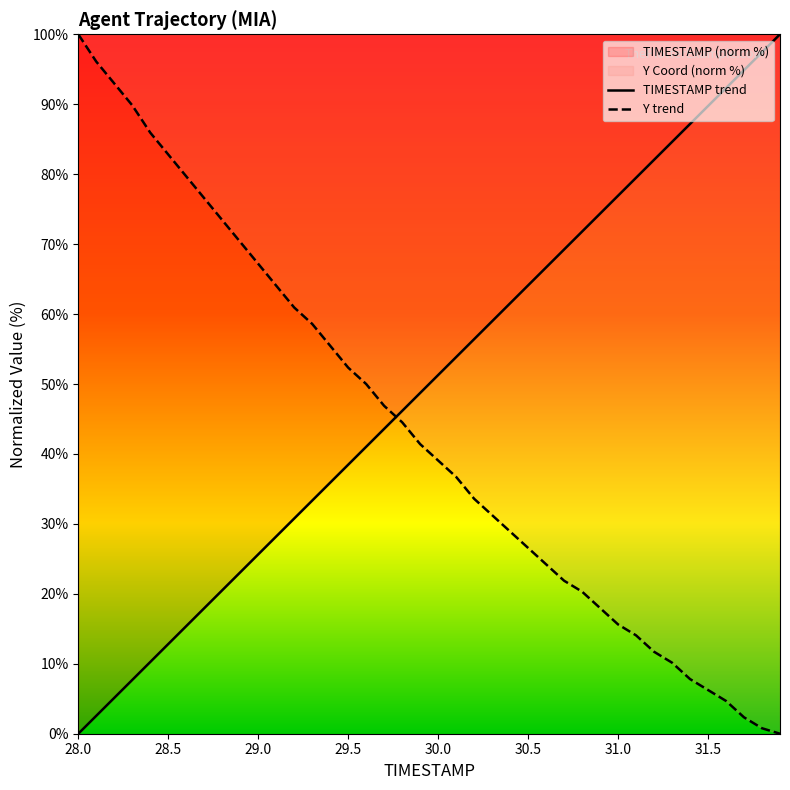

How many lines are shown in the chart?

2